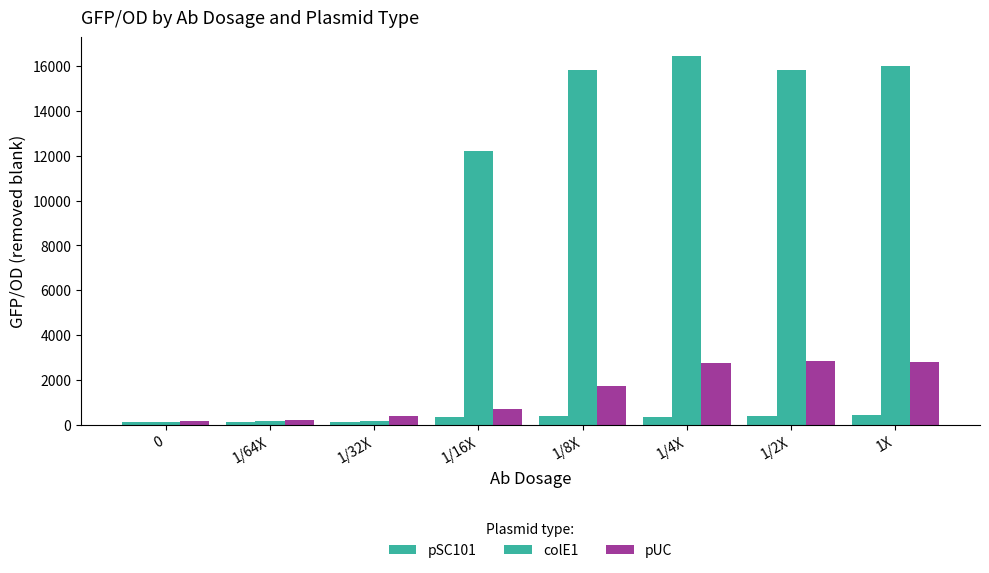

How many data points does each series have?

8